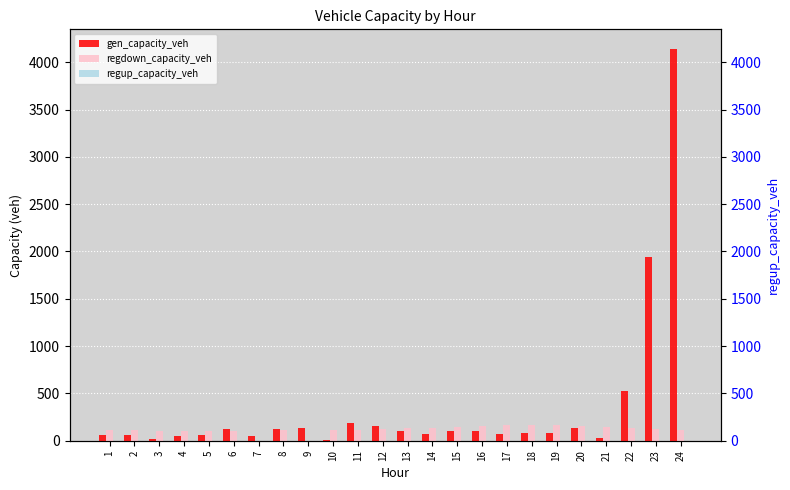

How many values in the gen_capacity_veh series exceed 102?

12